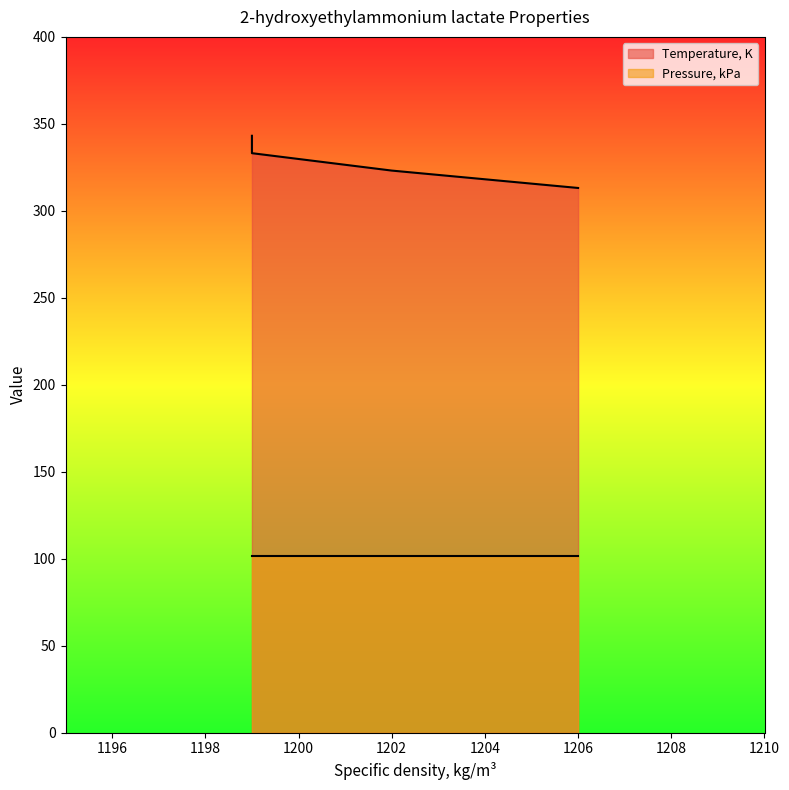

Where is the data nearest to the value 328?

1202